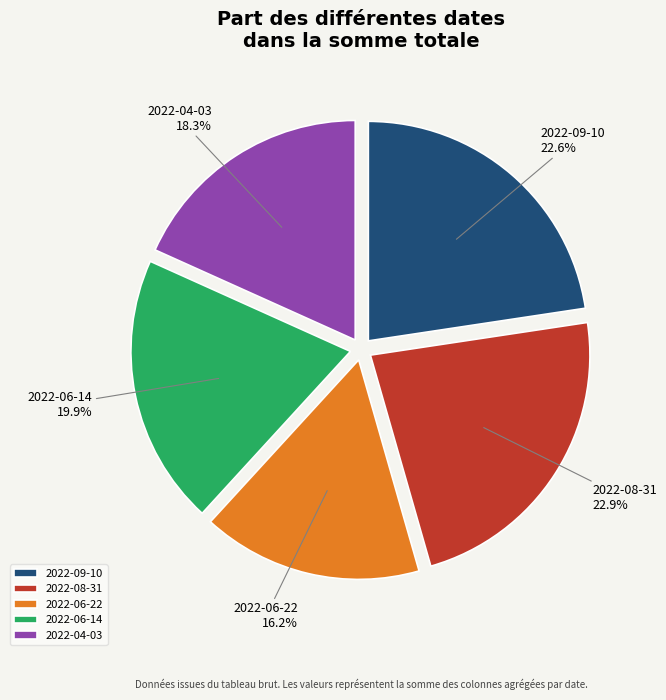

Is 2022-09-10 the majority of the pie?

No